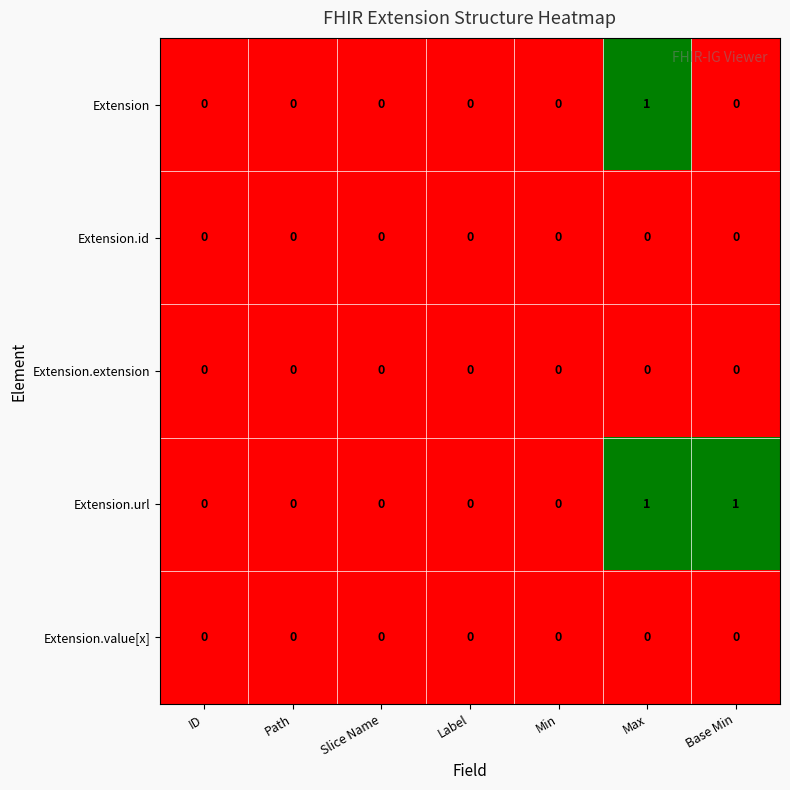

Is it true that Extension.extension equals 0 at Min?

True